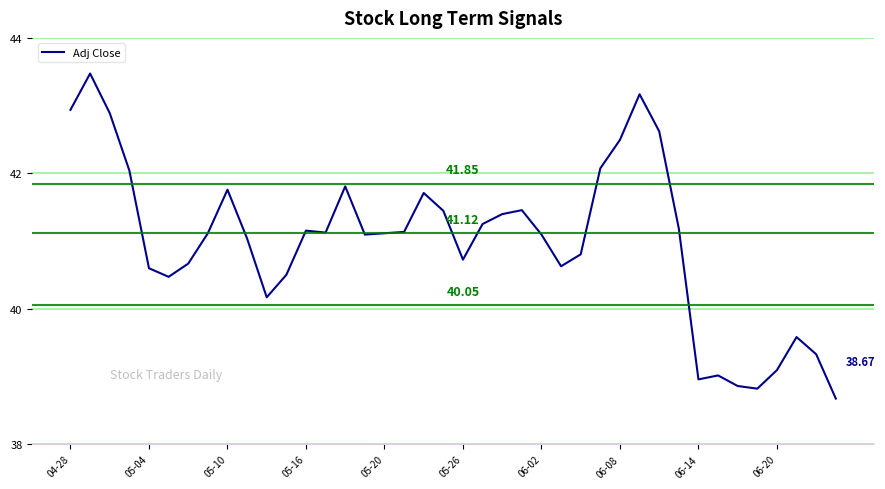

What is the difference between the maximum and second lowest values?

4.7